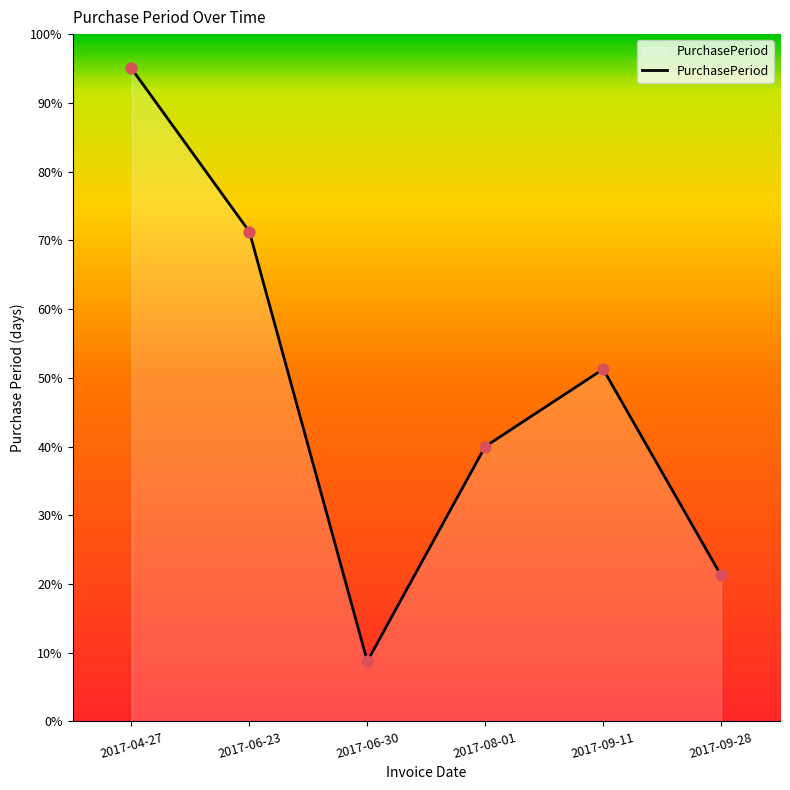

Approximately how many times larger is the value at 2017-08-01 compared to 2017-06-23?

0.6